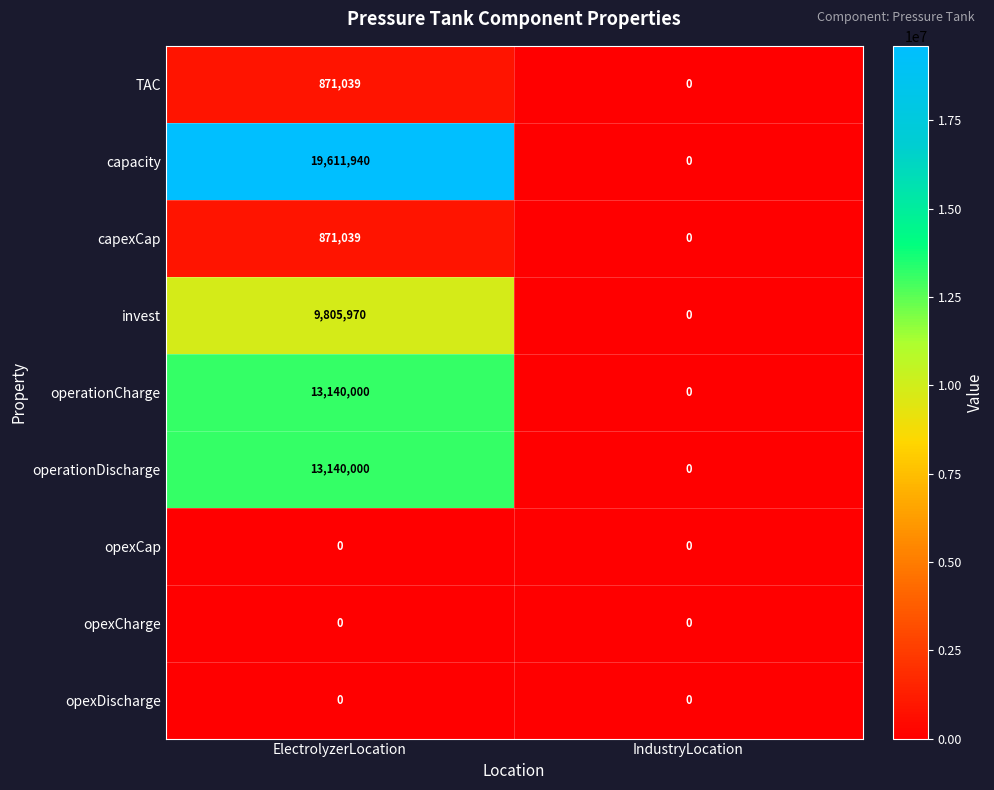

Is the value of TAC at ElectrolyzerLocation greater than the value of invest at ElectrolyzerLocation?

No